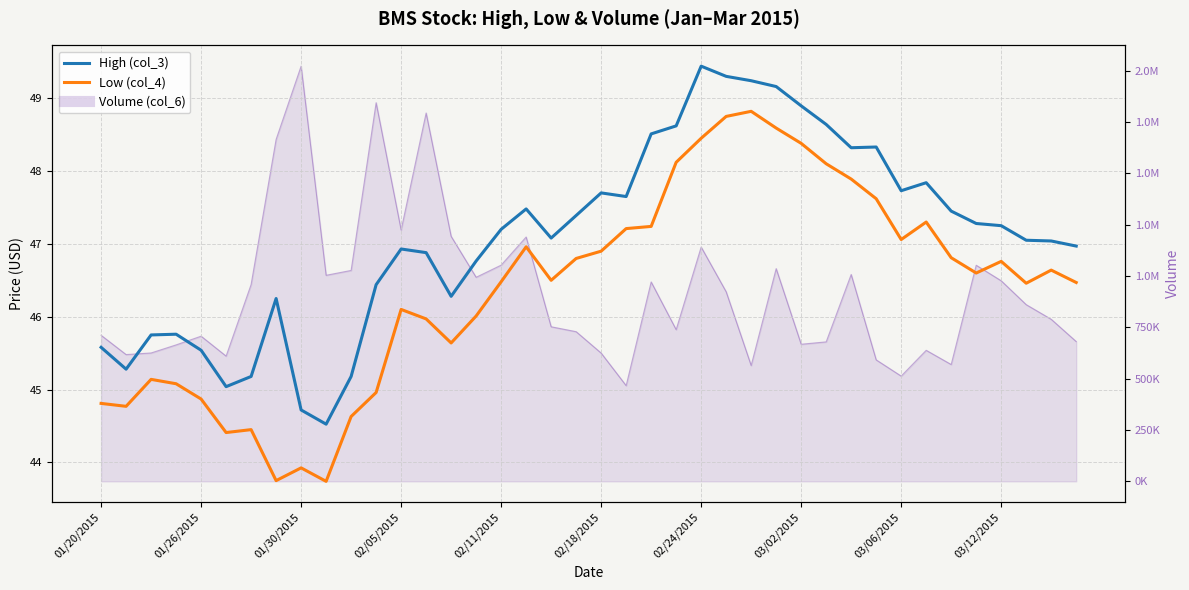

What is the sum of the Low (col_4) values at 10 and 32?

91.7